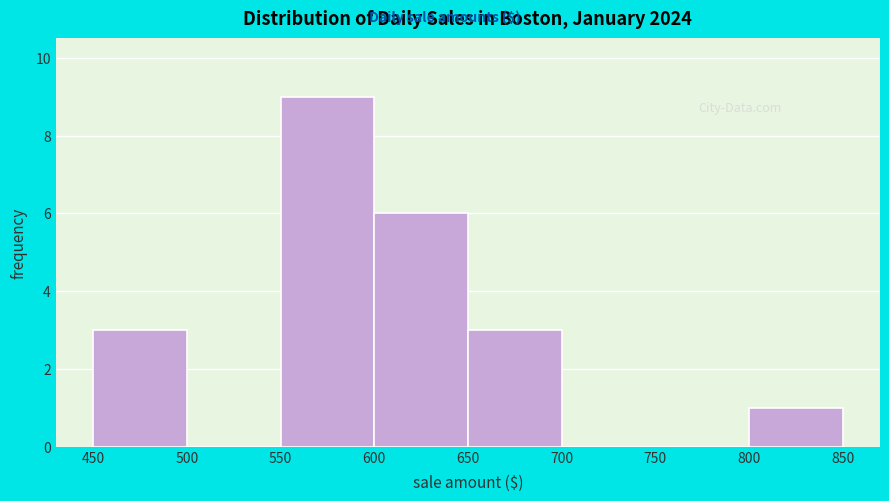

Reading left to right, list every bar in this chart as the range it spans on the x-axis followed by its height. The values are not printed on the chart, so give them approximately, as read against the axis.

450 to 500: 3
500 to 550: 0
550 to 600: 9
600 to 650: 6
650 to 700: 3
700 to 750: 0
750 to 800: 0
800 to 850: 1